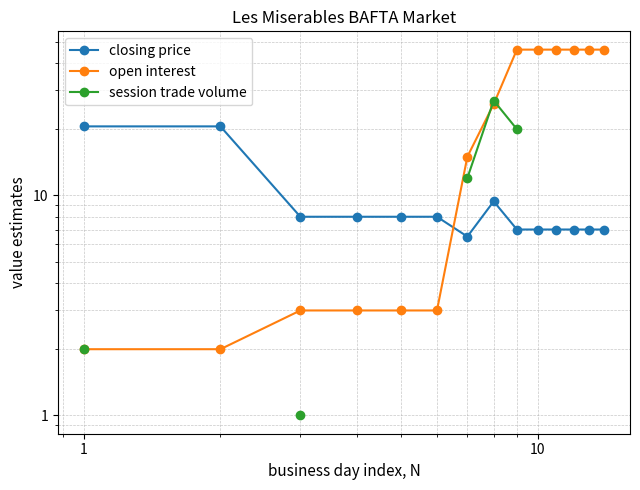

At 1, list the series in order from smallest to largest.

open interest, session trade volume, closing price